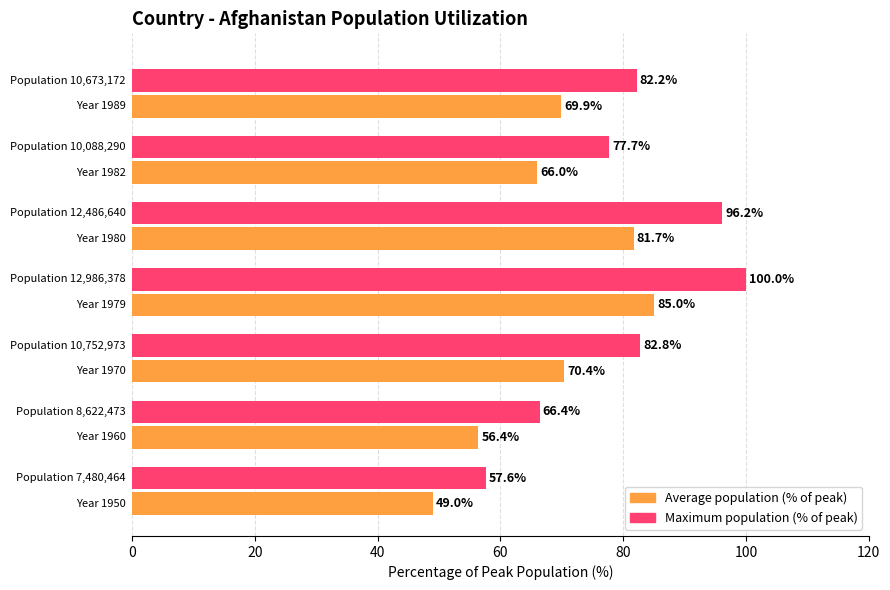

What is the greatest value displayed?

100.0